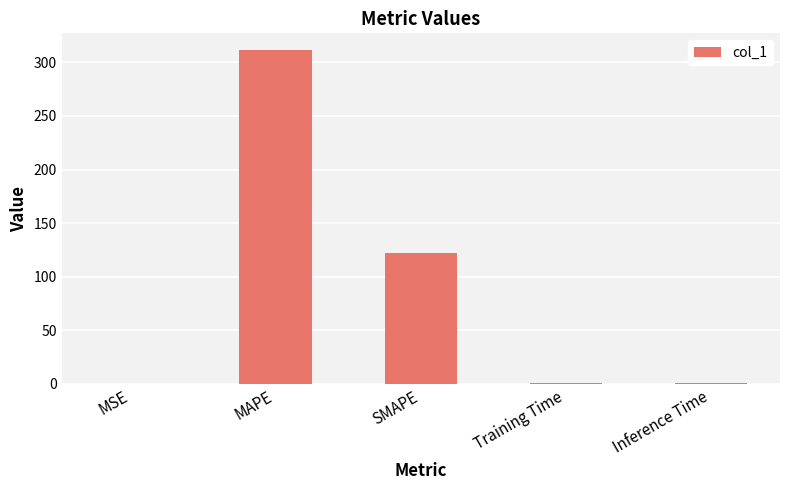

How many distinct data groups are displayed?

1